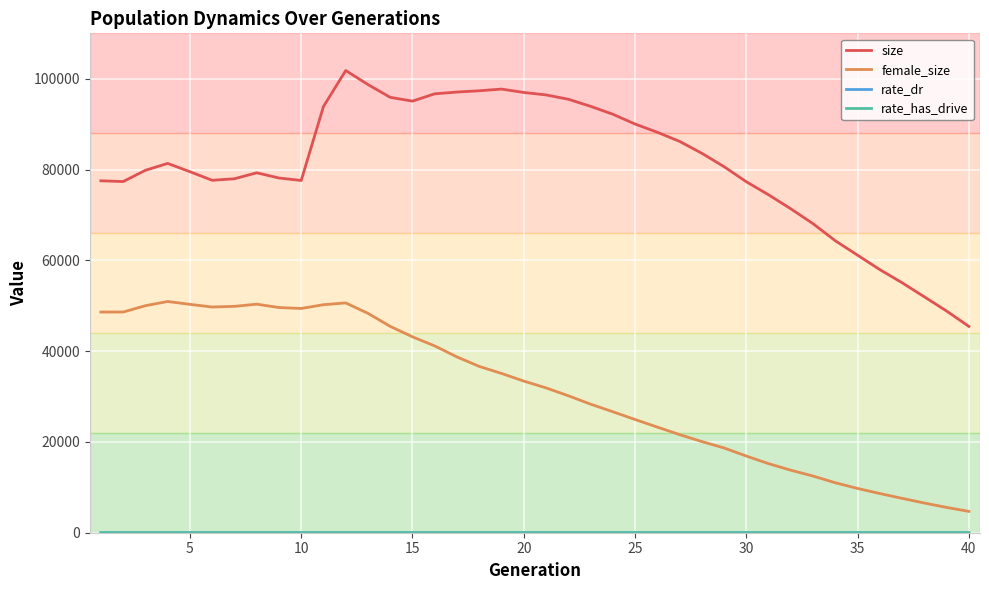

Which series has the largest range (max minus min)?

size